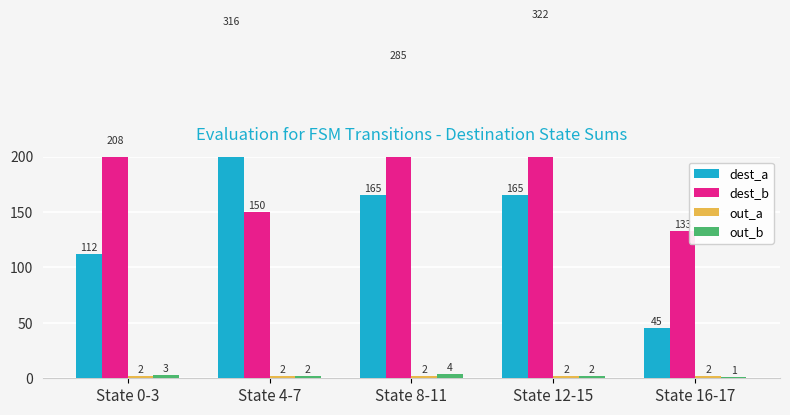

The out_b series shows 2 at State 4-7. True or false?

True